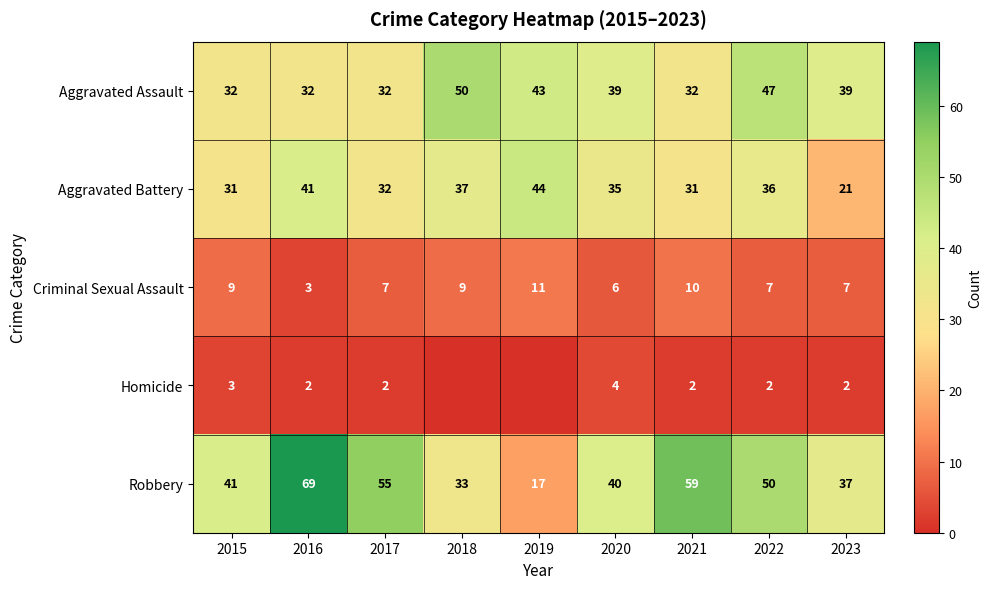

At 2015, list the series in order from largest to smallest.

Robbery, Aggravated Assault, Aggravated Battery, Criminal Sexual Assault, Homicide